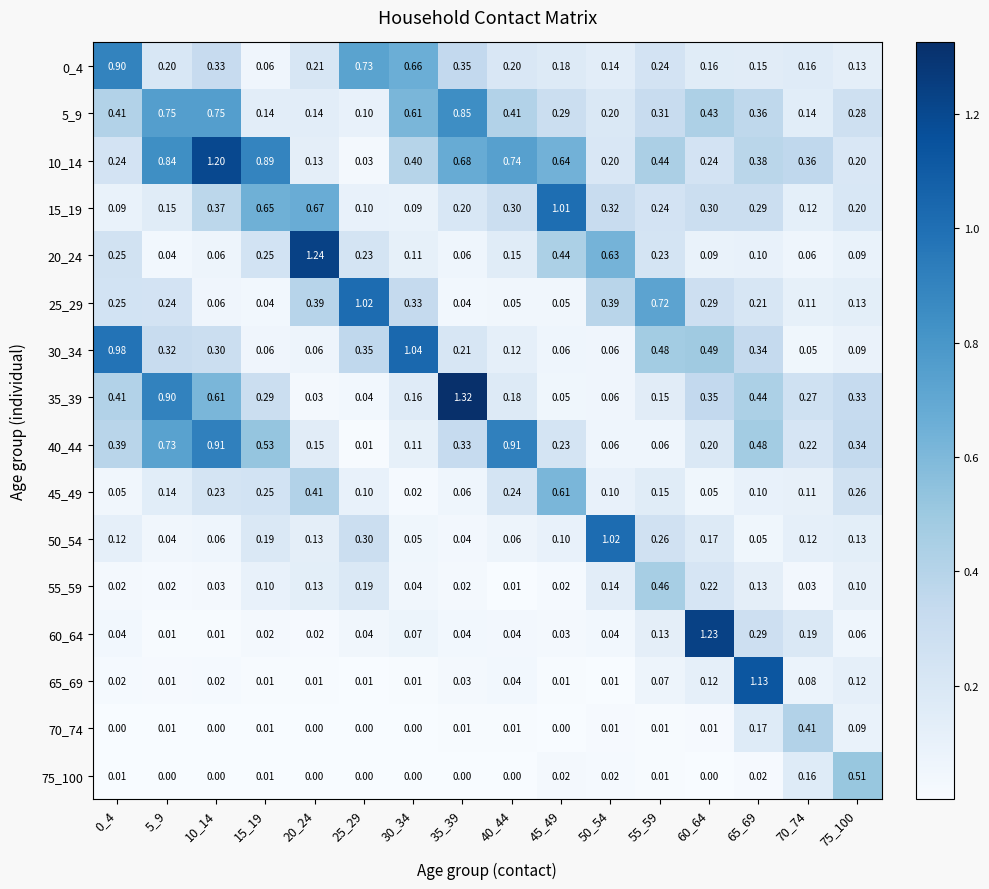

Is the value of 60_64 at 75_100 greater than the value of 5_9 at 45_49?

No